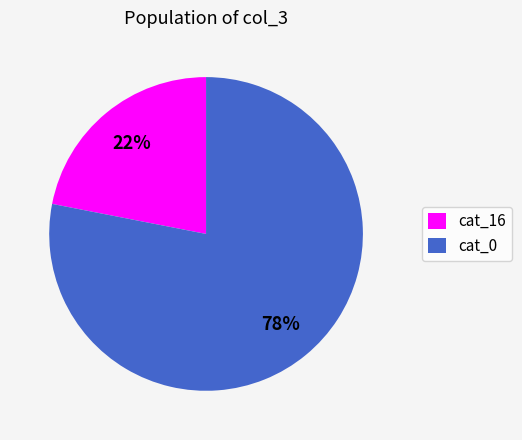

Which slice is the largest?

cat_0